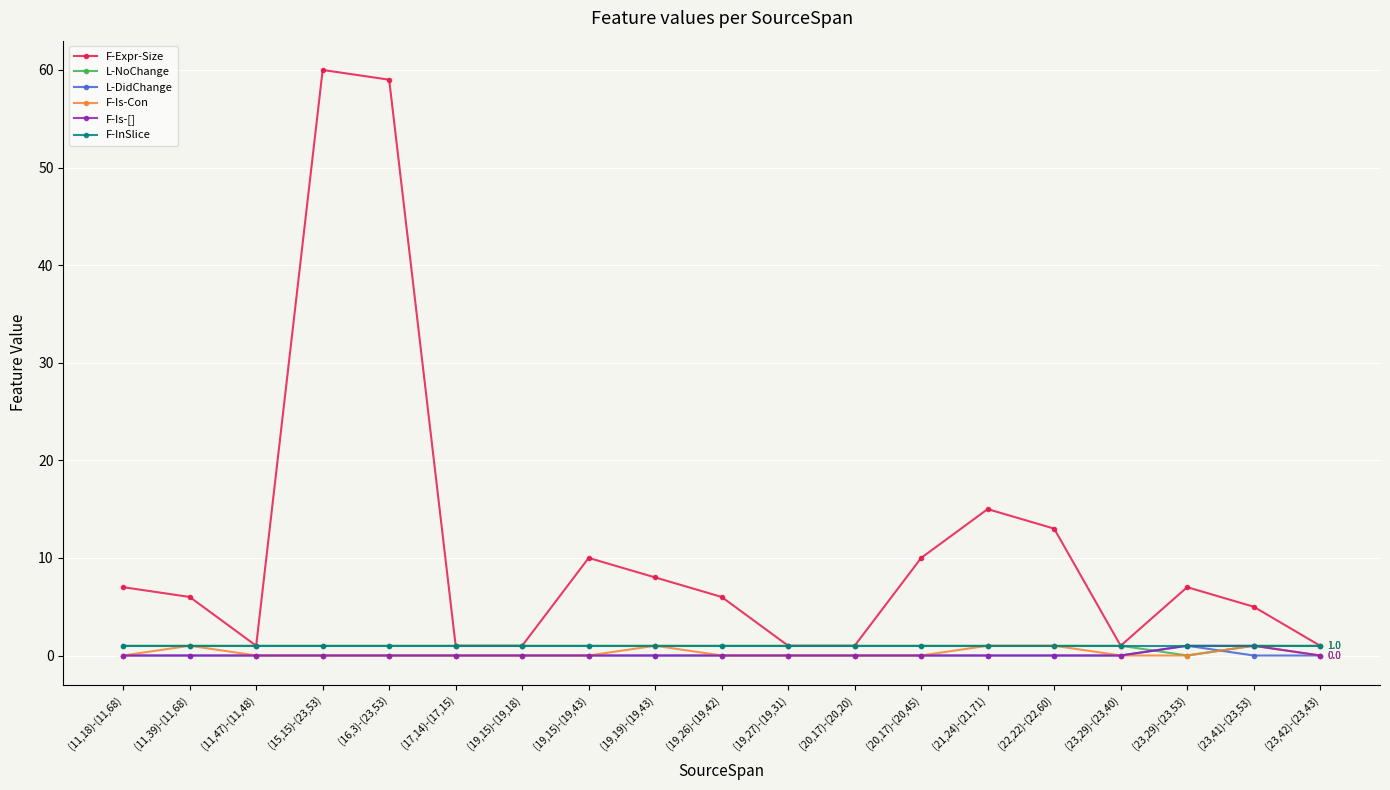

At which category does the chart reach its peak across all series?

(15,15)-(23,53)